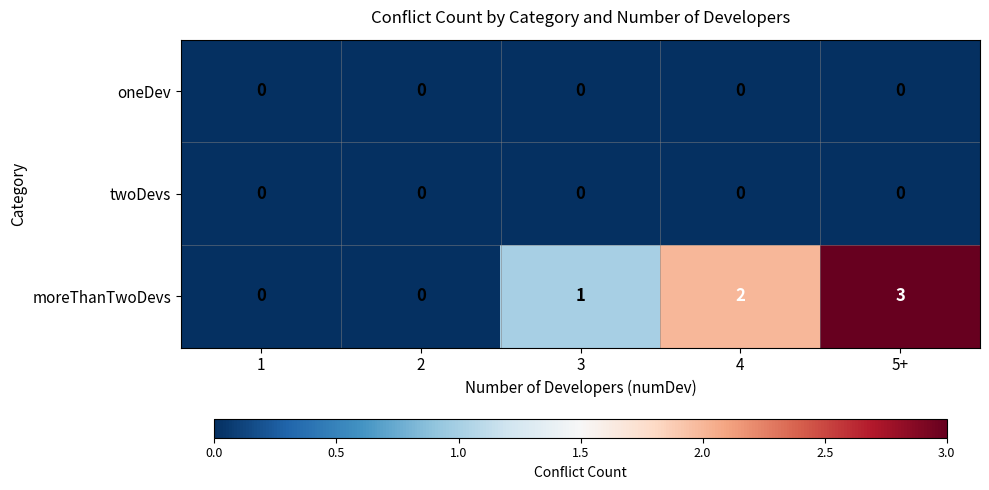

Reading right to left, list all the values displayed in this chart.

oneDev: 5+=0	4=0	3=0	2=0	1=0
twoDevs: 5+=0	4=0	3=0	2=0	1=0
moreThanTwoDevs: 5+=3	4=2	3=1	2=0	1=0